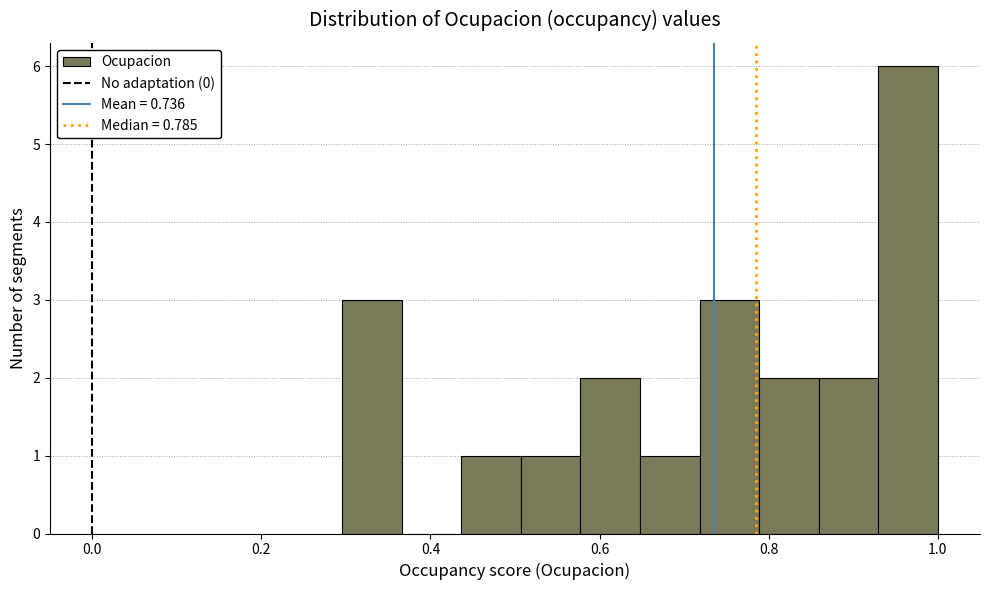

Read against the x-axis, roughly where is the centre of the tallest bar?

0.96